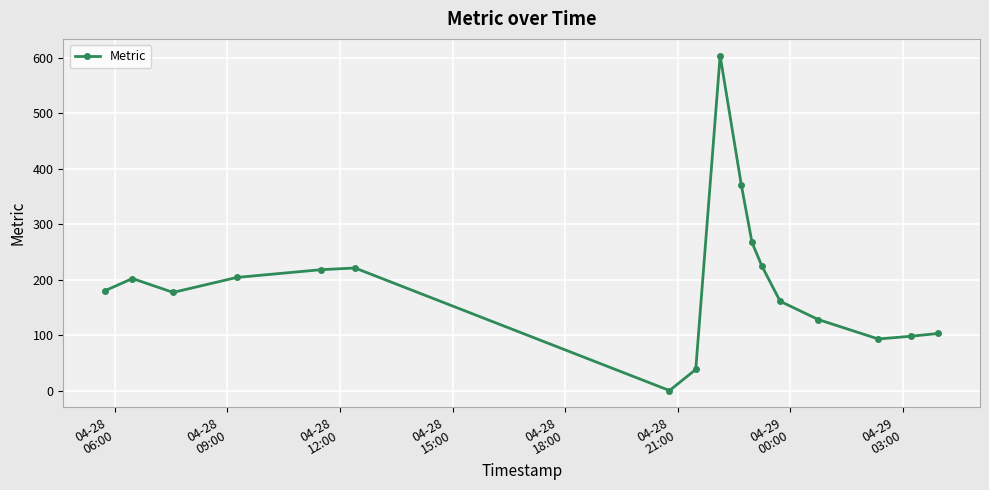

What is the sum of all values?

3288